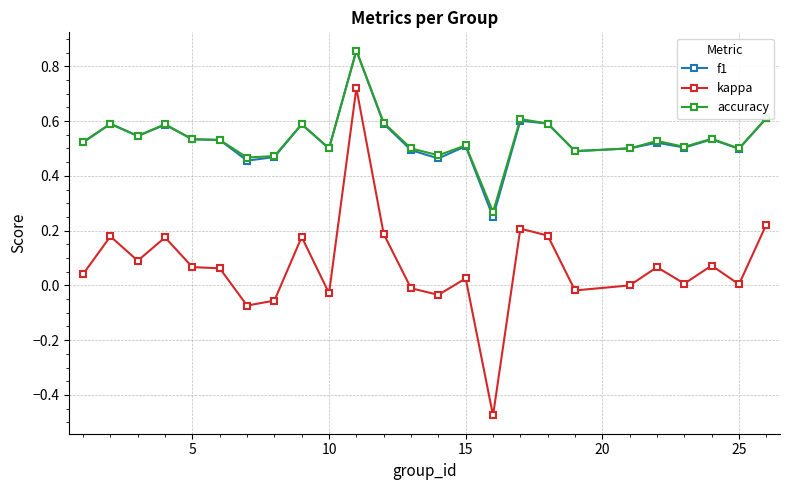

True or false: kappa and accuracy intersect in this chart.

False